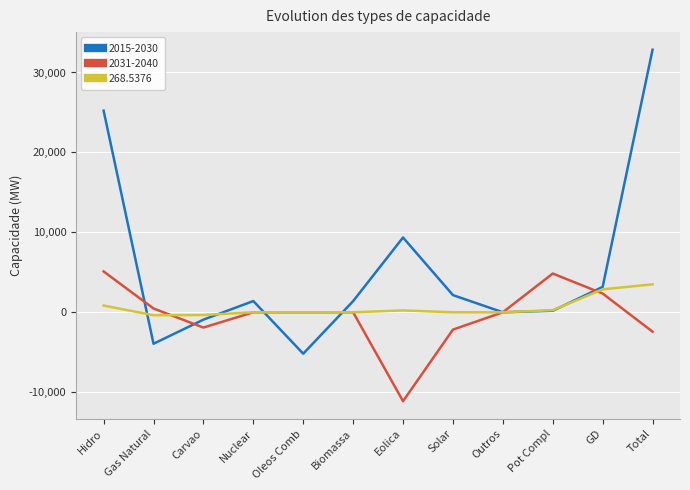

What is the approximate value of 2015-2030 at Carvao?

-922